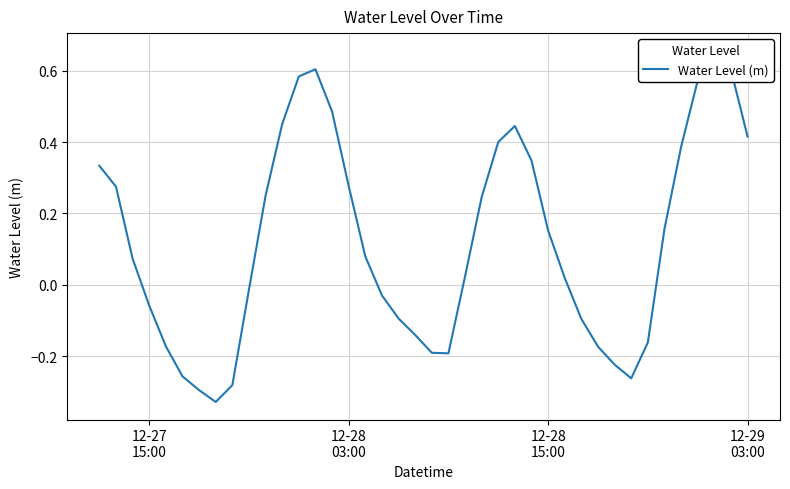

What is the difference between the maximum and minimum values?

1.0